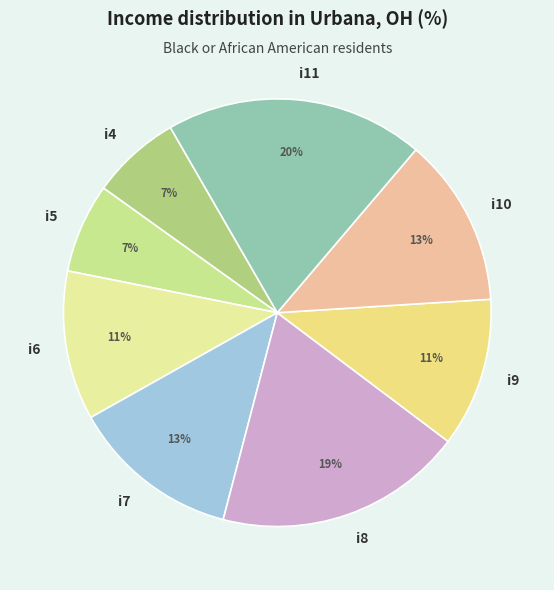

To the nearest percent, what is the combined percentage of i6 and i7?

24%